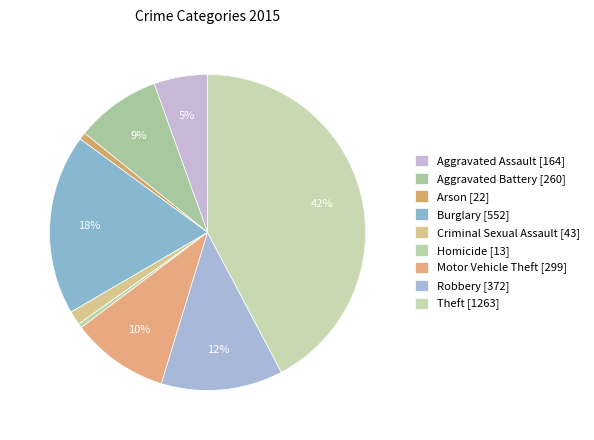

Is Criminal Sexual Assault the majority of the pie?

No